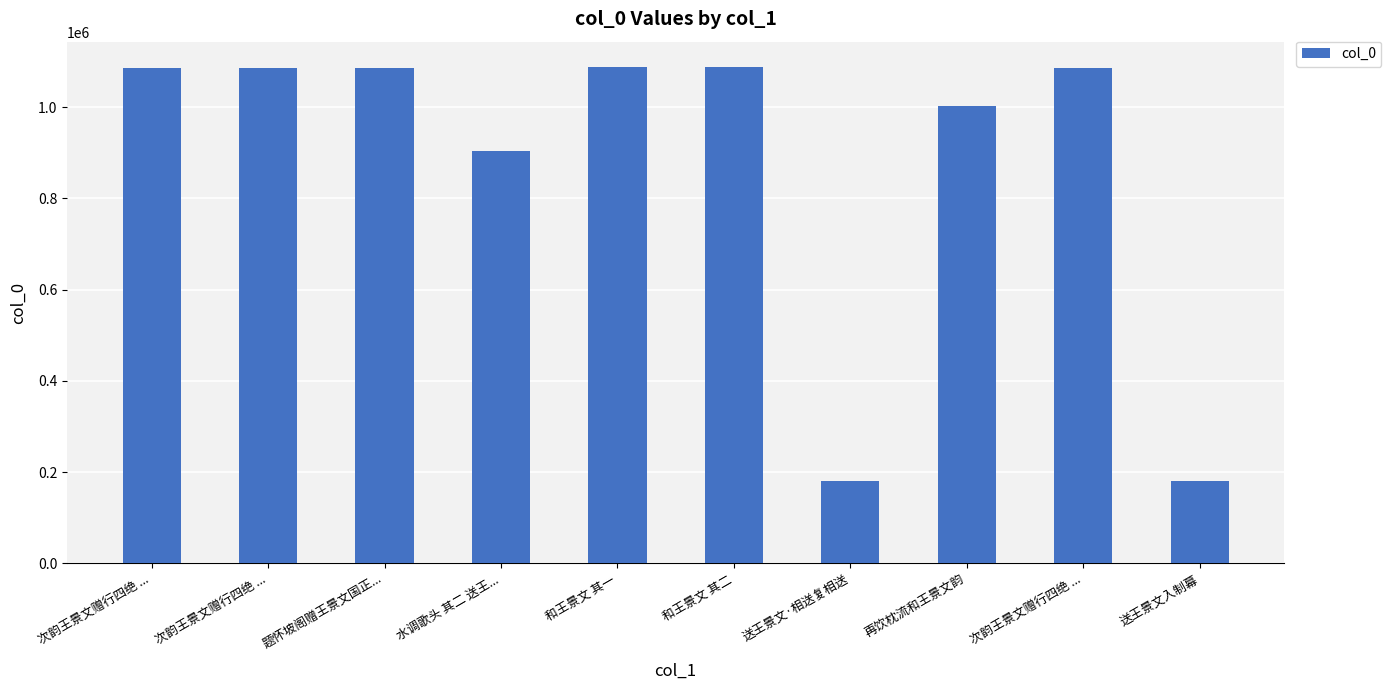

What is the label of the 2nd bar from the right?

次韵王景文赠行四绝 ...